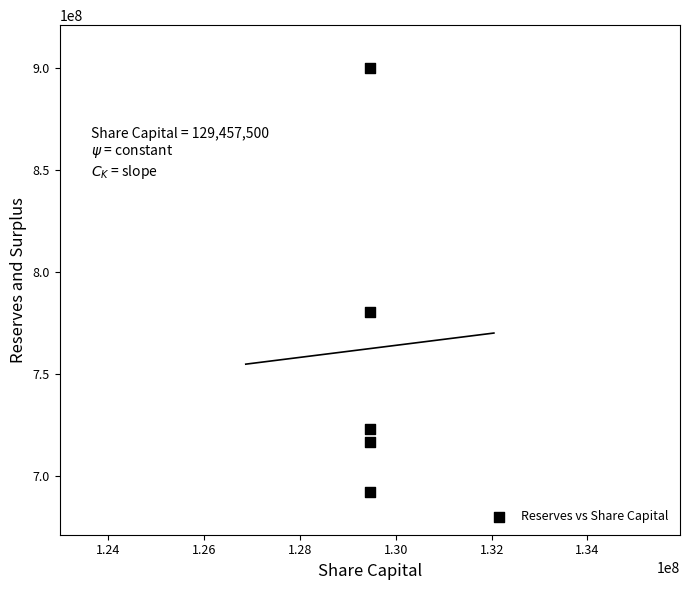

What Y value in the scatter plot is closest to 795902199?

779953014.0